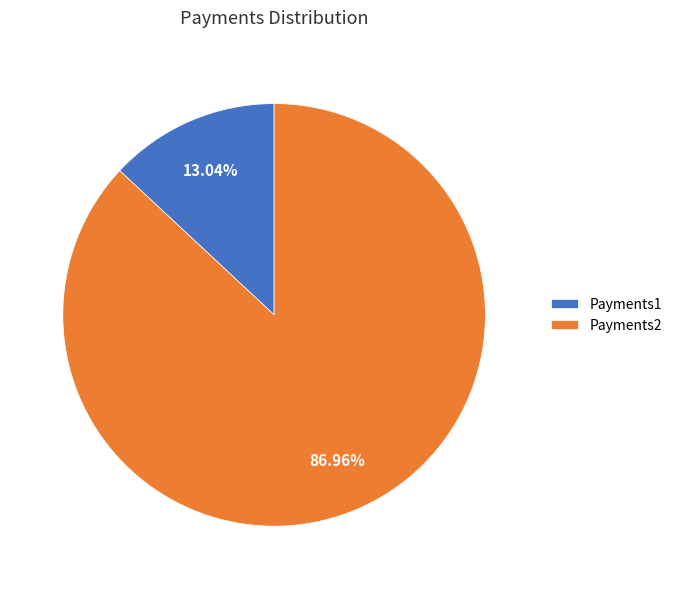

Approximately how many times larger is the value at Payments2 compared to Payments1?

6.7